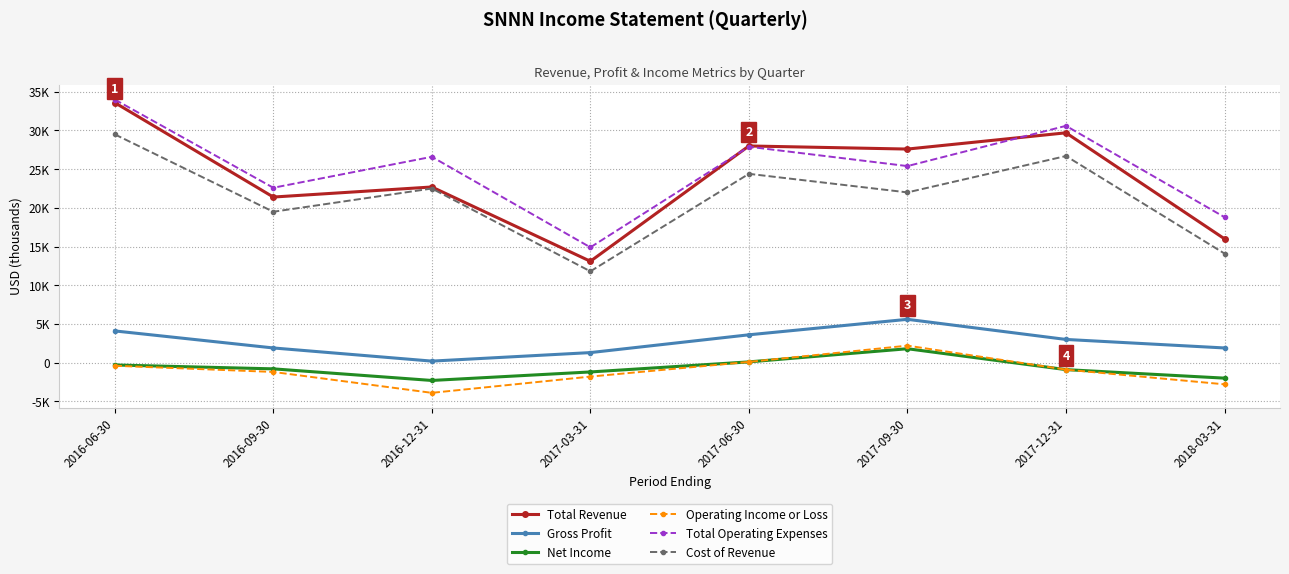

At which category does the chart reach its peak across all series?

2016-06-30